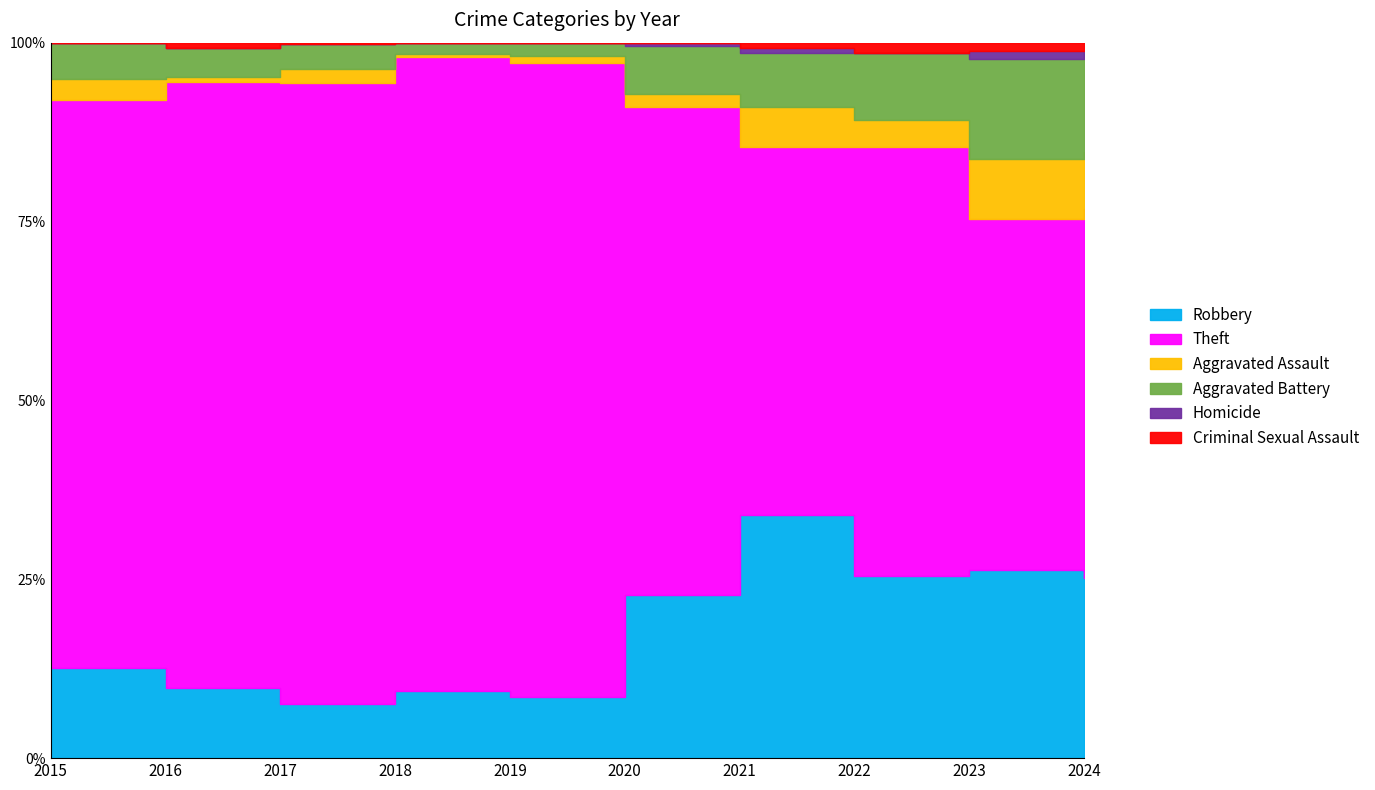

True or false: Homicide has more than 0 interior local peaks.

True